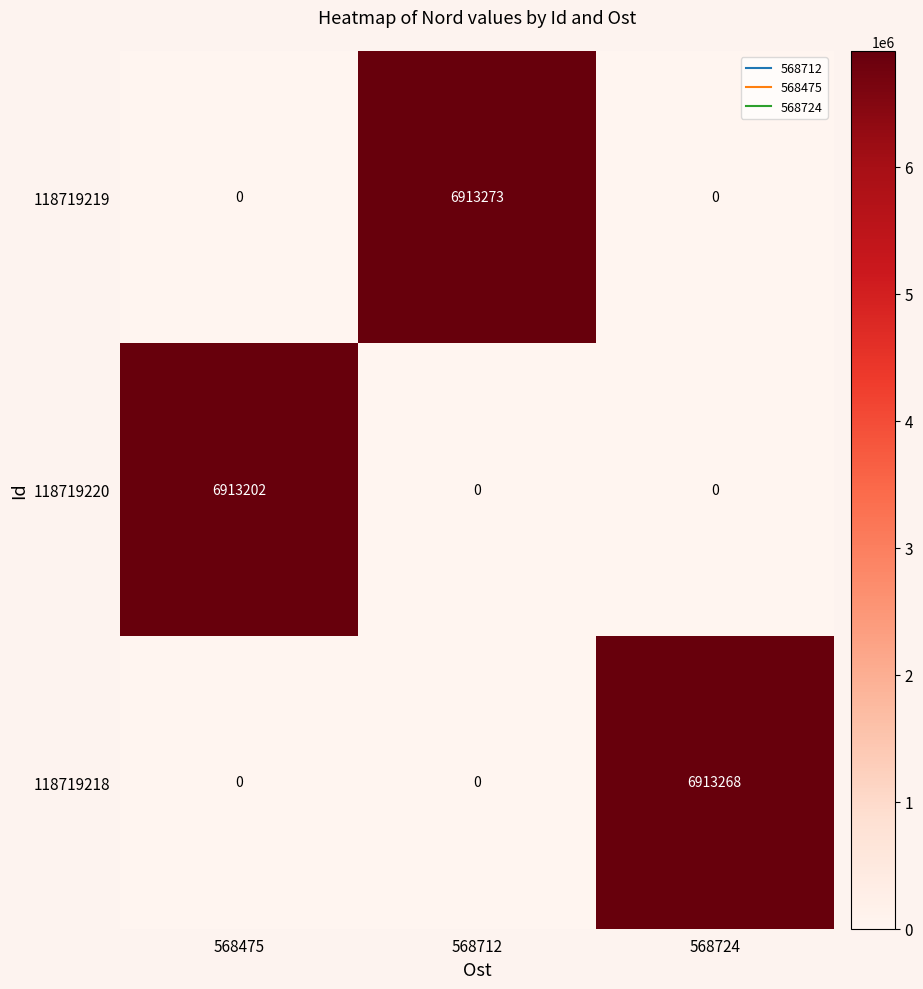

What is the total value across all series at 568724?

6913268